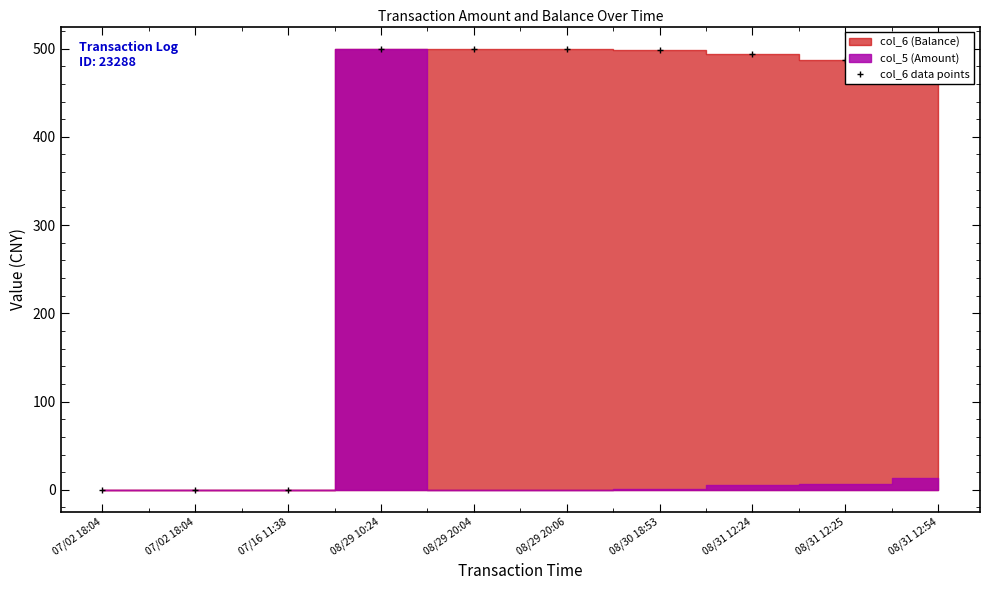

List the labels in order of value, largest first.

08/29 10:24, 08/29 20:04, 08/29 20:06, 08/30 18:53, 08/31 12:24, 08/31 12:25, 08/31 12:54, 07/02 18:04, 07/02 18:04, 07/16 11:38